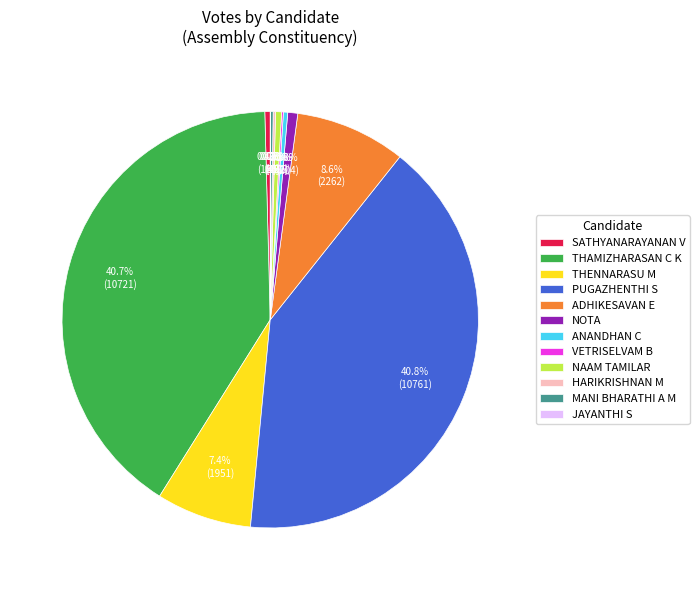

What percentage is NOT represented by PUGAZHENTHI S?

59.2%